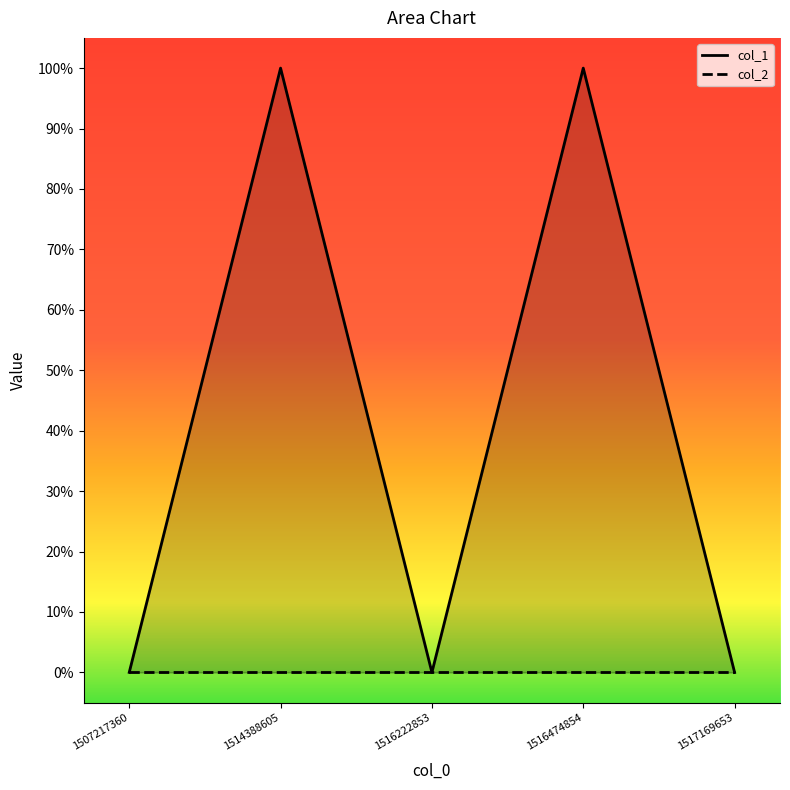

True or false: col_1 and col_2 cross at least once.

False